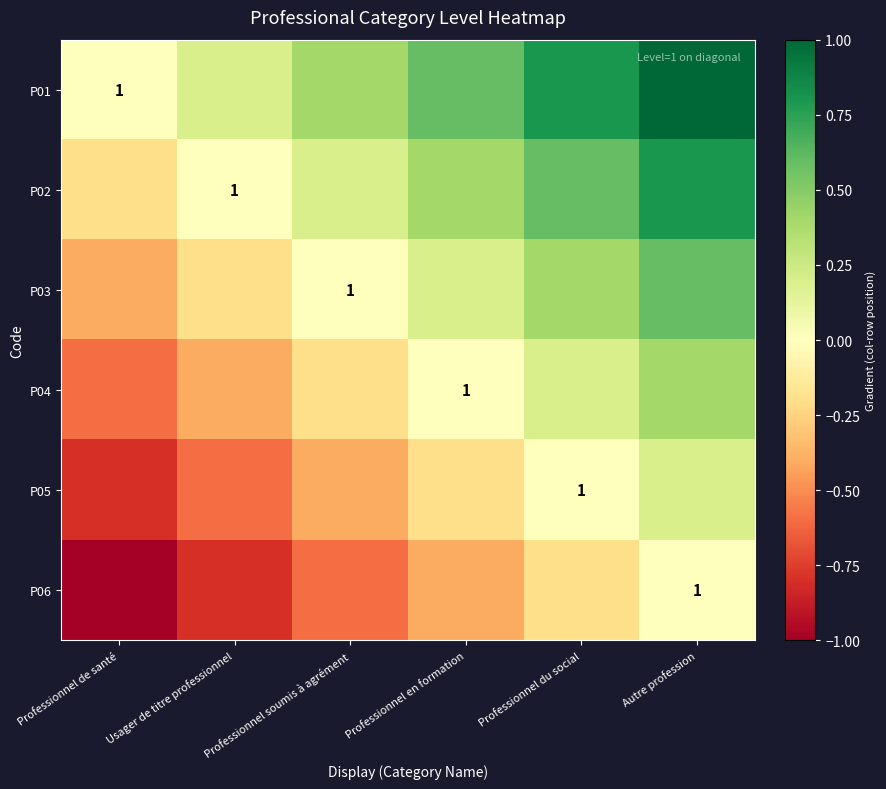

Which series has the largest total across all categories?

P01